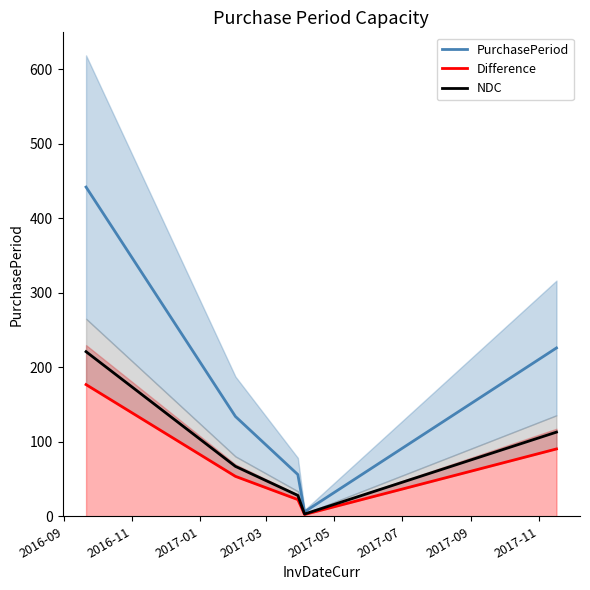

What is the highest value of the PurchasePeriod series?

442